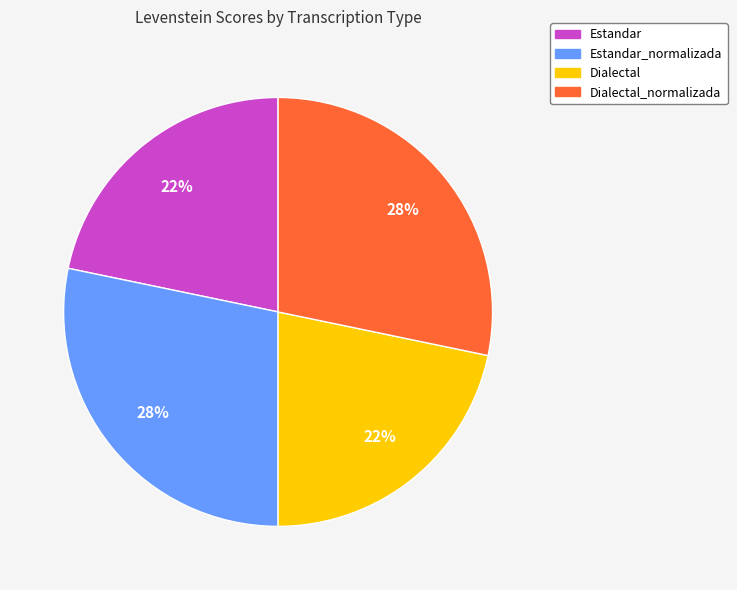

To the nearest percent, what is the average slice percentage?

25%